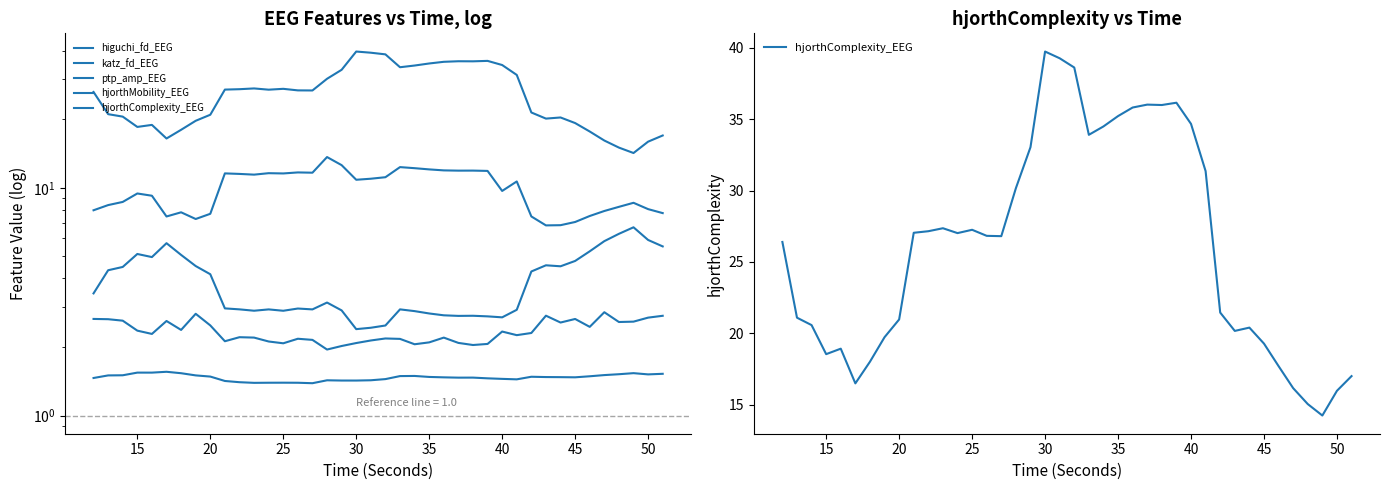

Is this an area chart (filled region under the line)?

No